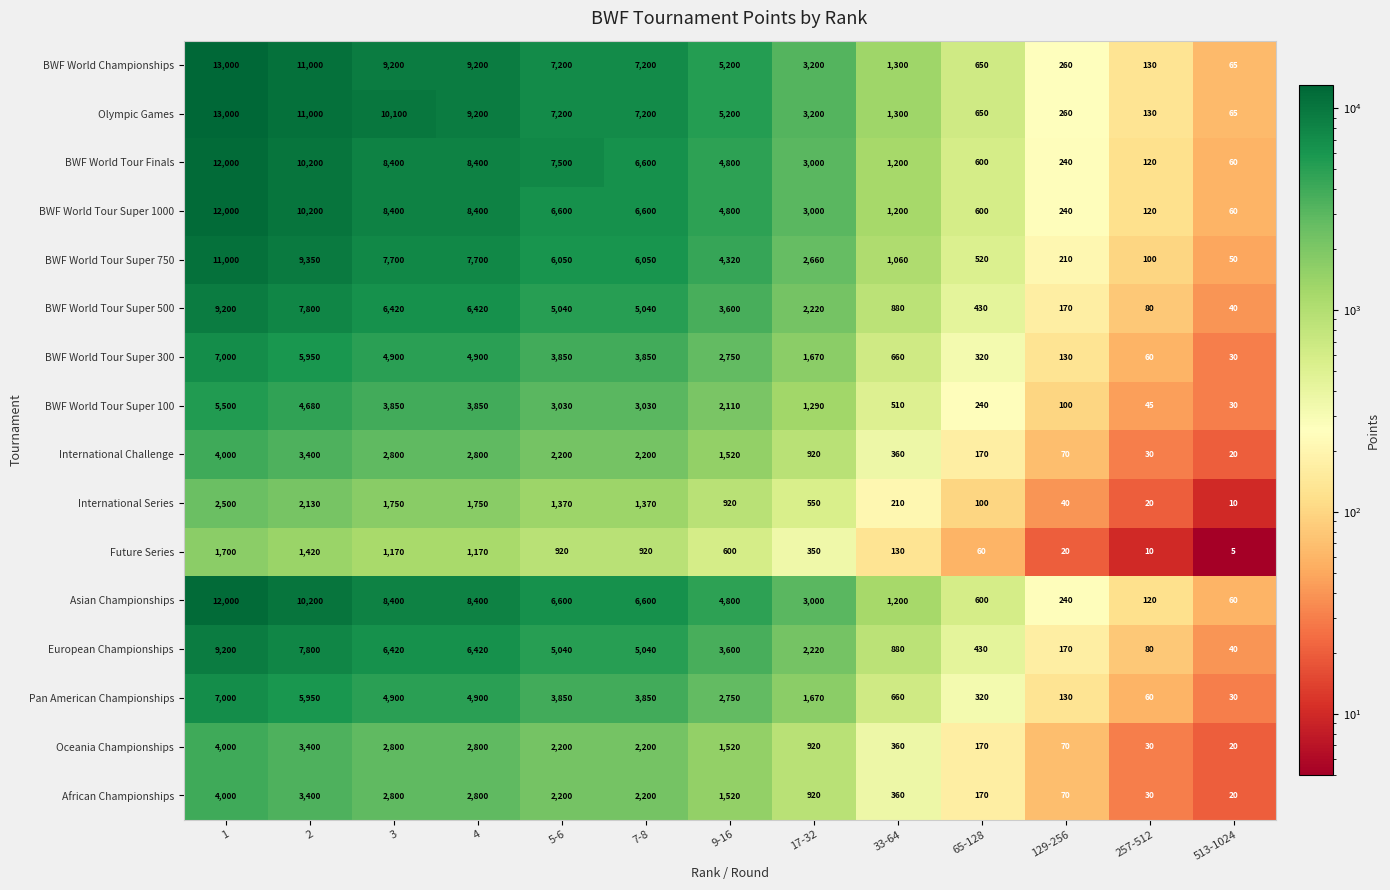

At how many categories does at least one series exceed 1627?

8